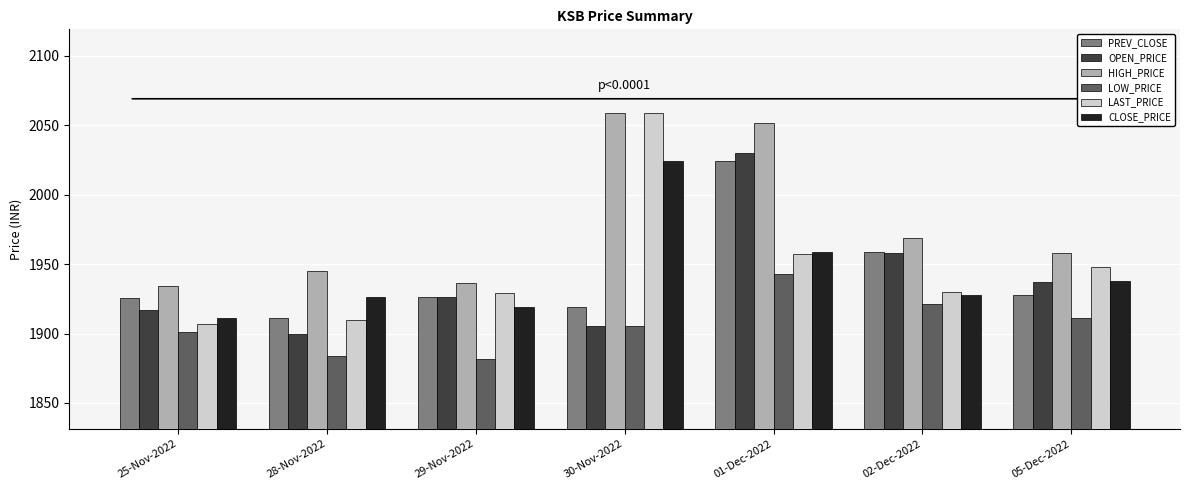

Which series has the largest total across all categories?

HIGH_PRICE